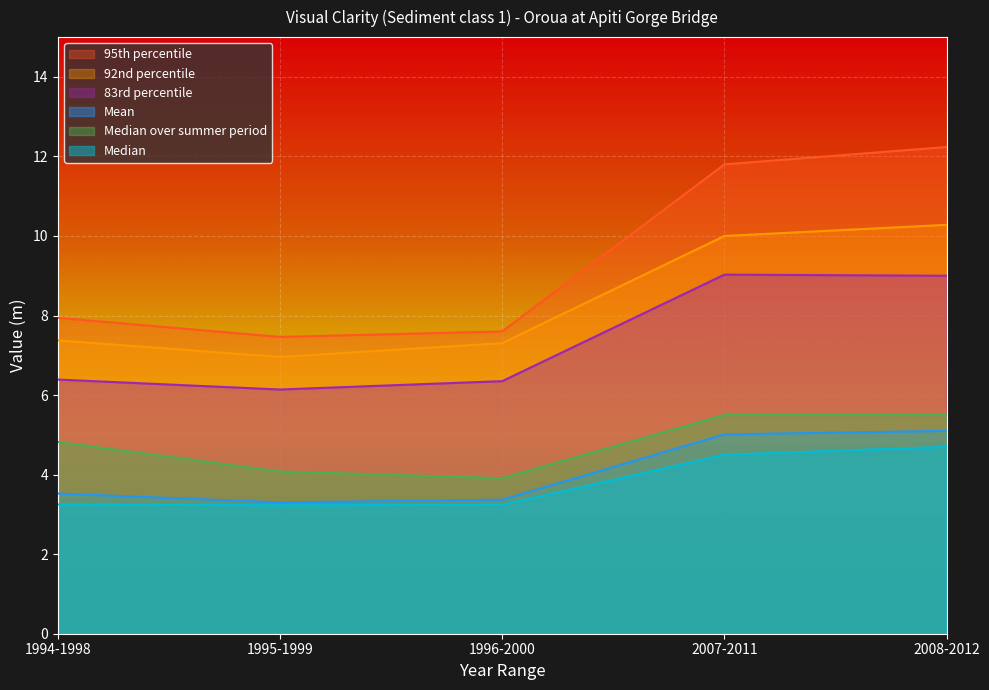

At which category is the sum across all series the highest?

2008-2012